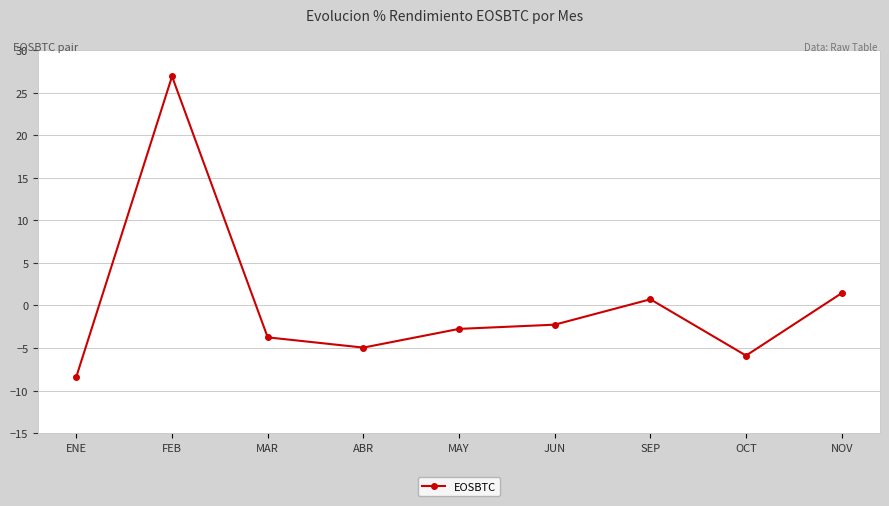

What is the value of the 4th point from the left?

-5.0